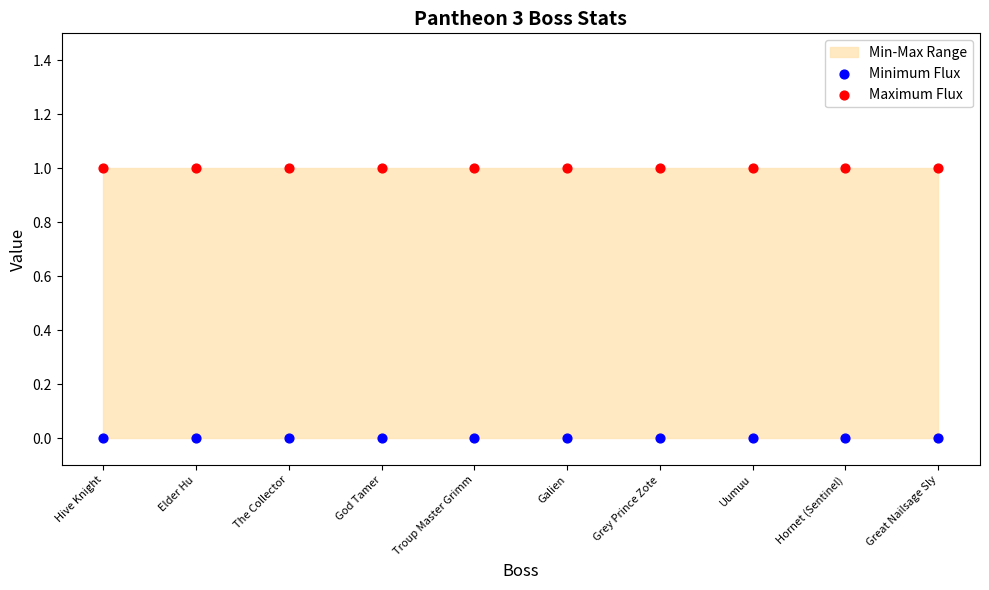

Which series contains the lowest Y value?

Minimum Flux